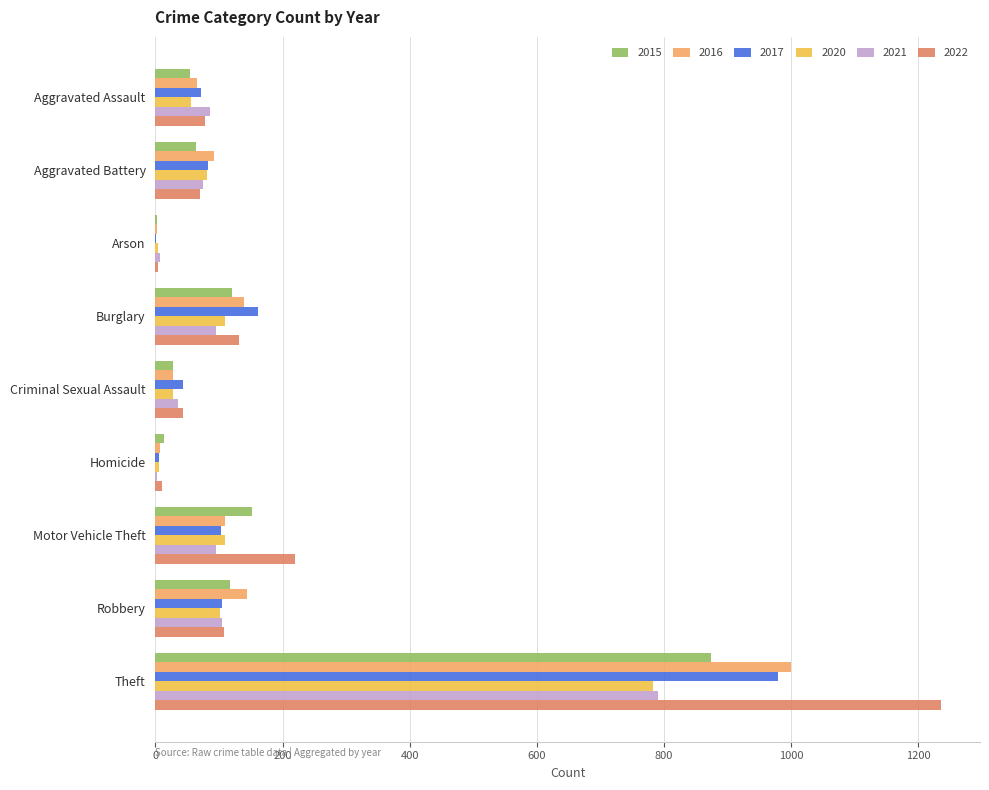

The value of 2022 at Aggravated Battery is 71. True or false?

True